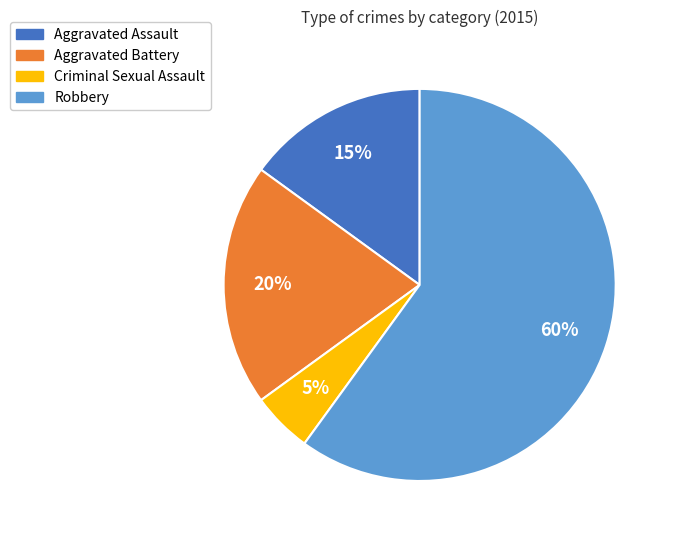

What percentage is the Aggravated Battery slice, to the nearest percent?

20%